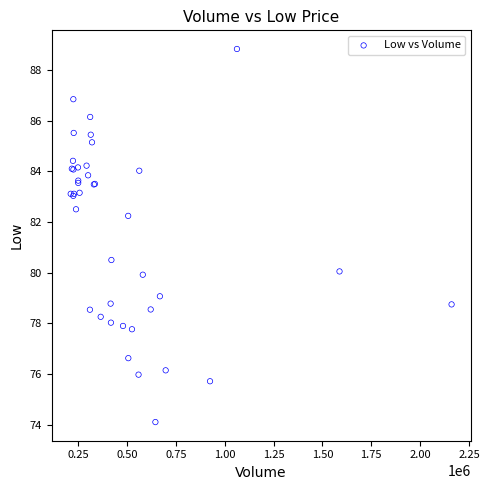

What Y value in the scatter plot is closest to 81?

80.5